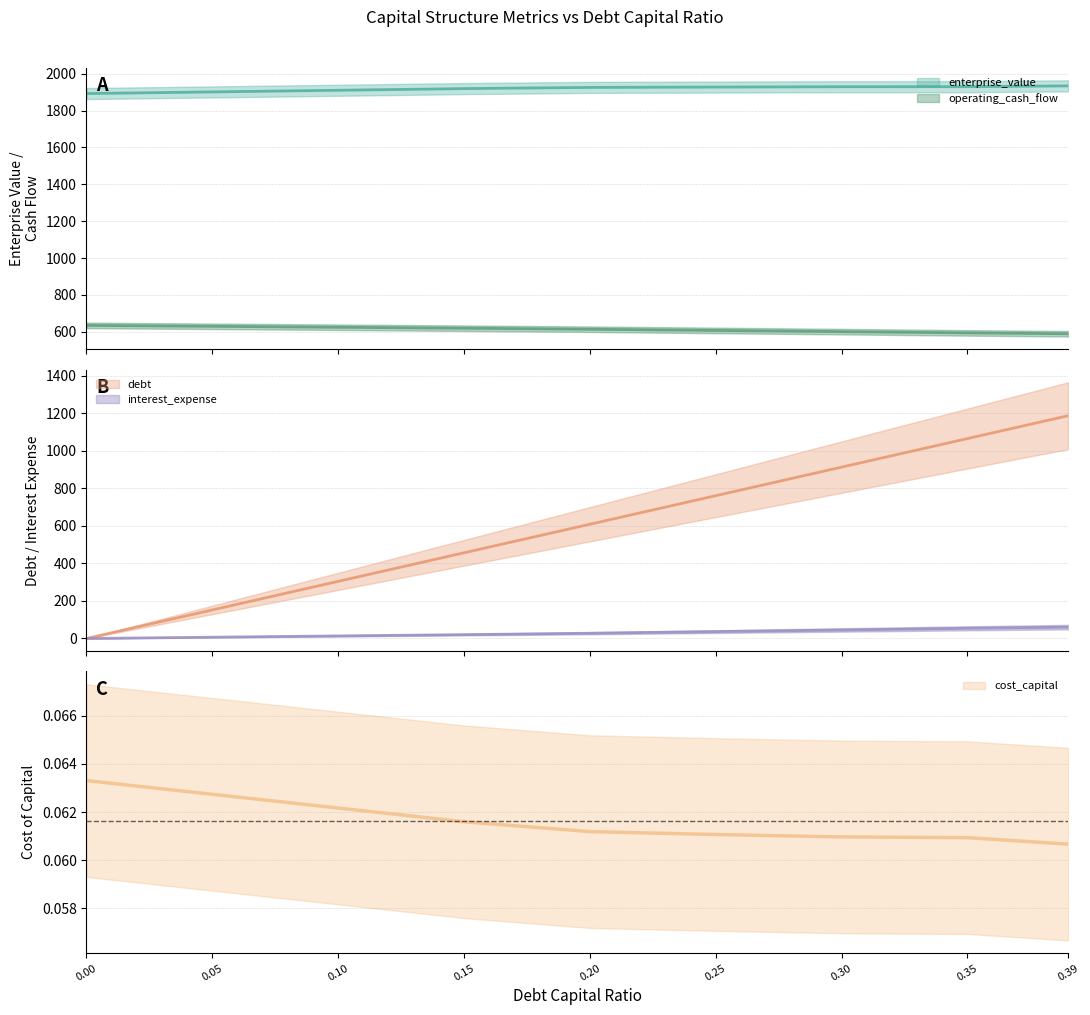

Count the cost_capital values in the range 0 to 1.

9